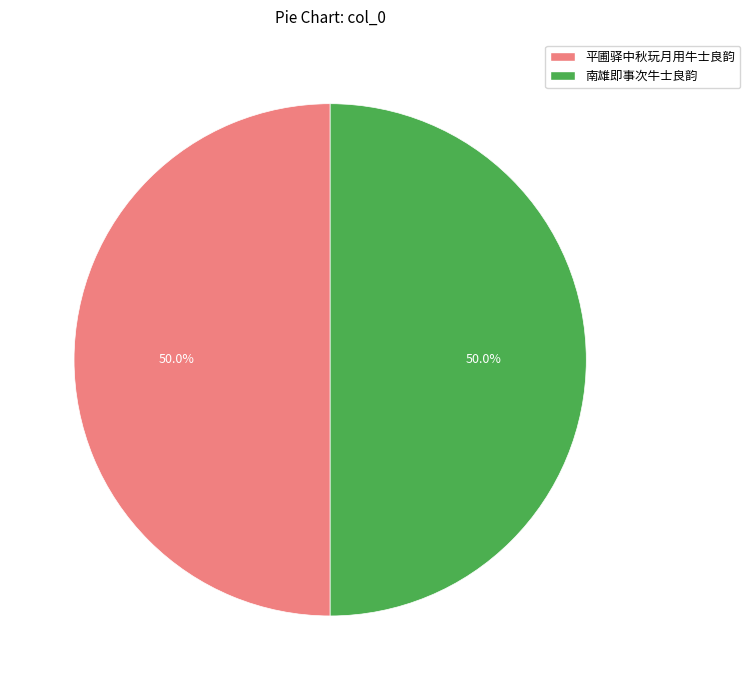

Approximately how many times larger is the value at 平圃驿中秋玩月用牛士良韵 compared to 南雄即事次牛士良韵?

1.0